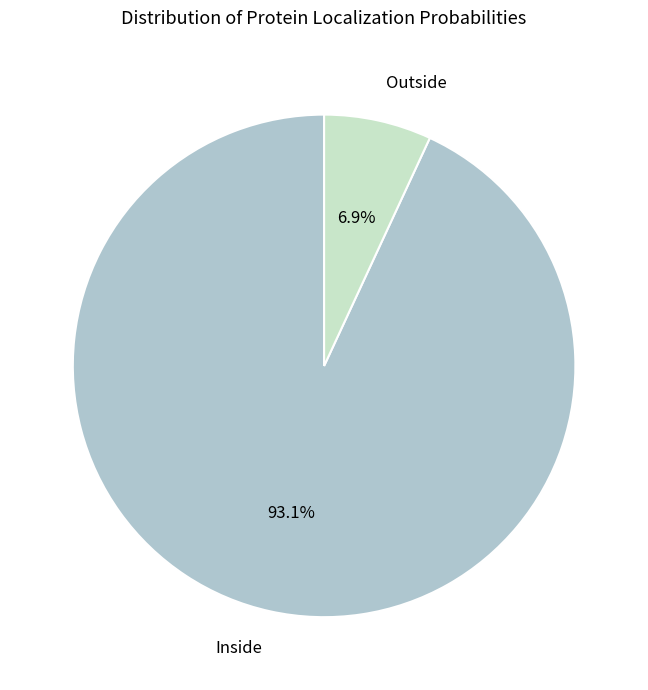

Rank the categories by value from highest to lowest.

Inside, Outside